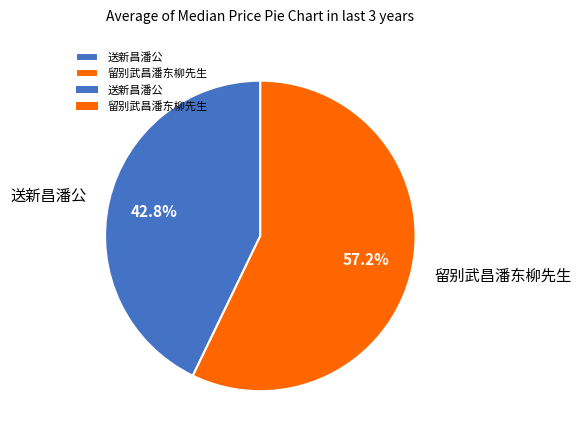

To the nearest percent, what is the combined percentage of 送新昌潘公 and 留别武昌潘东柳先生?

100%